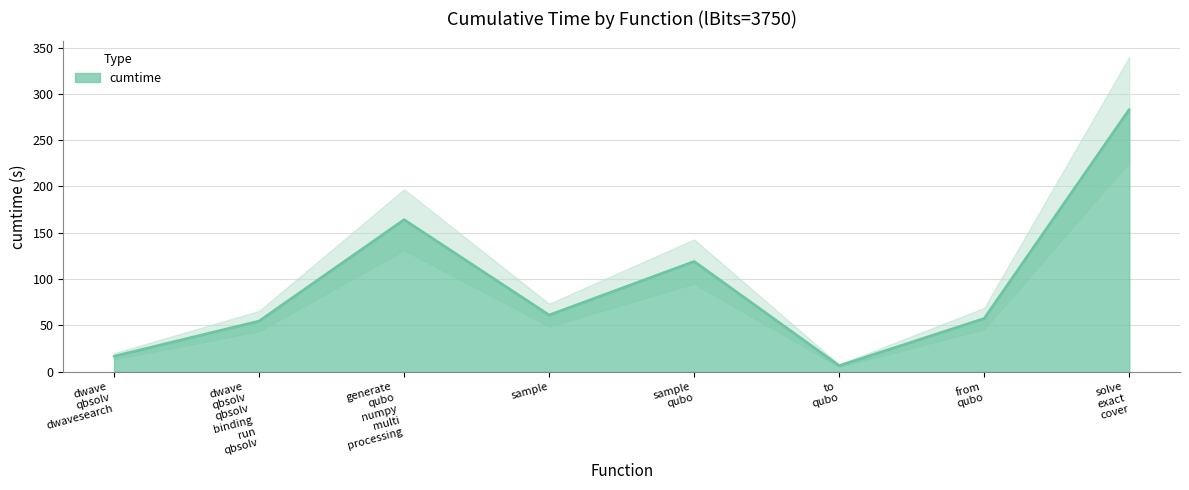

What is the highest value of the cumtime series?

283.1